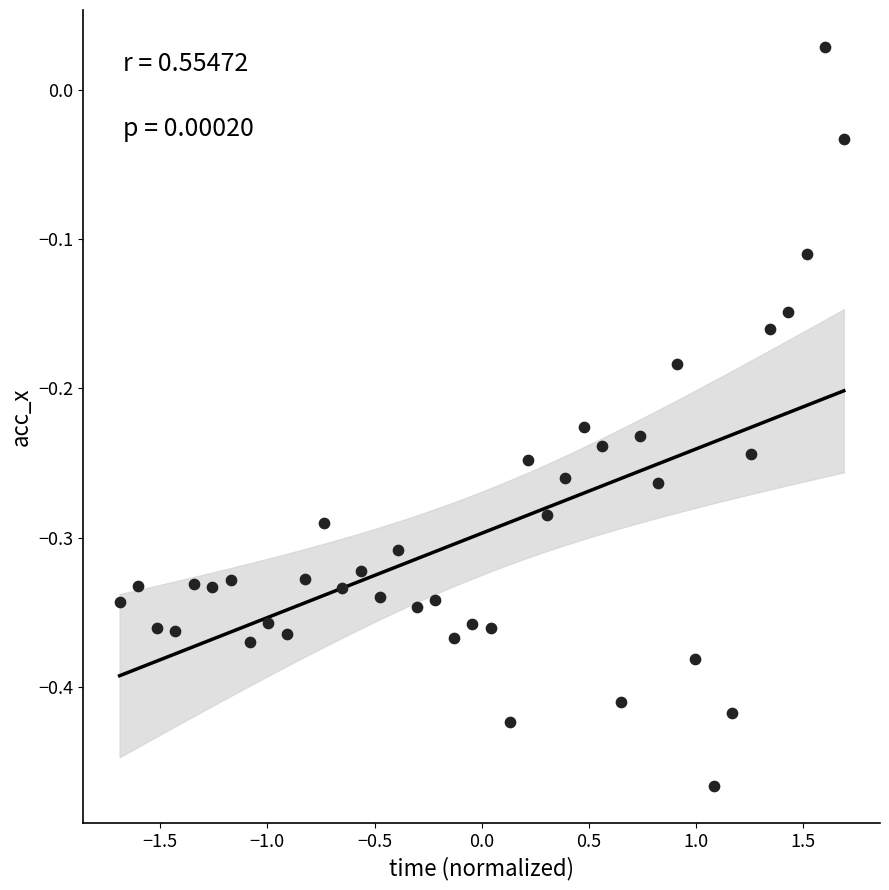

What is the range of Y values (max minus min)?

0.5